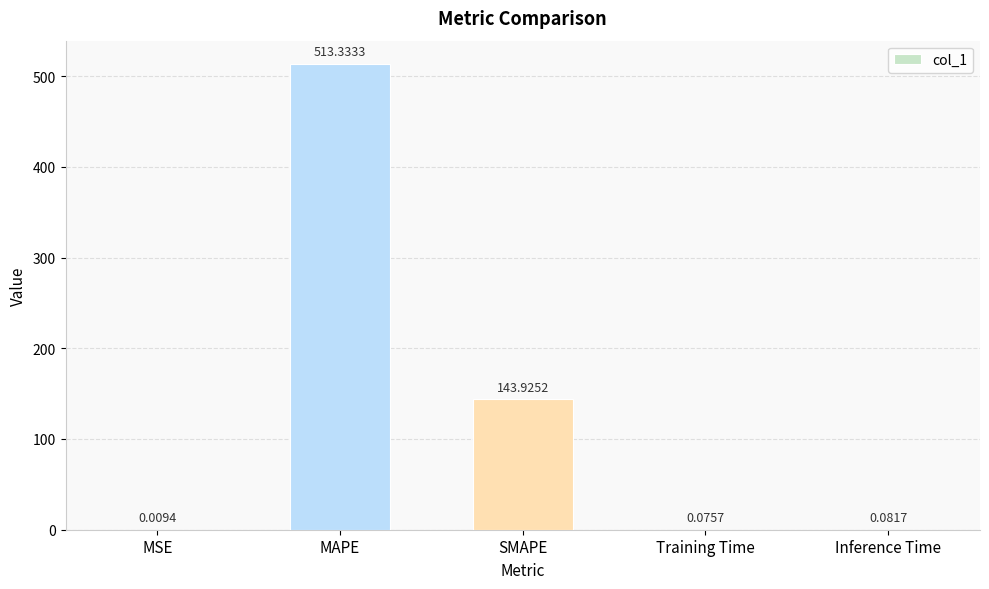

What is the sum of the values at MSE and SMAPE?

143.9